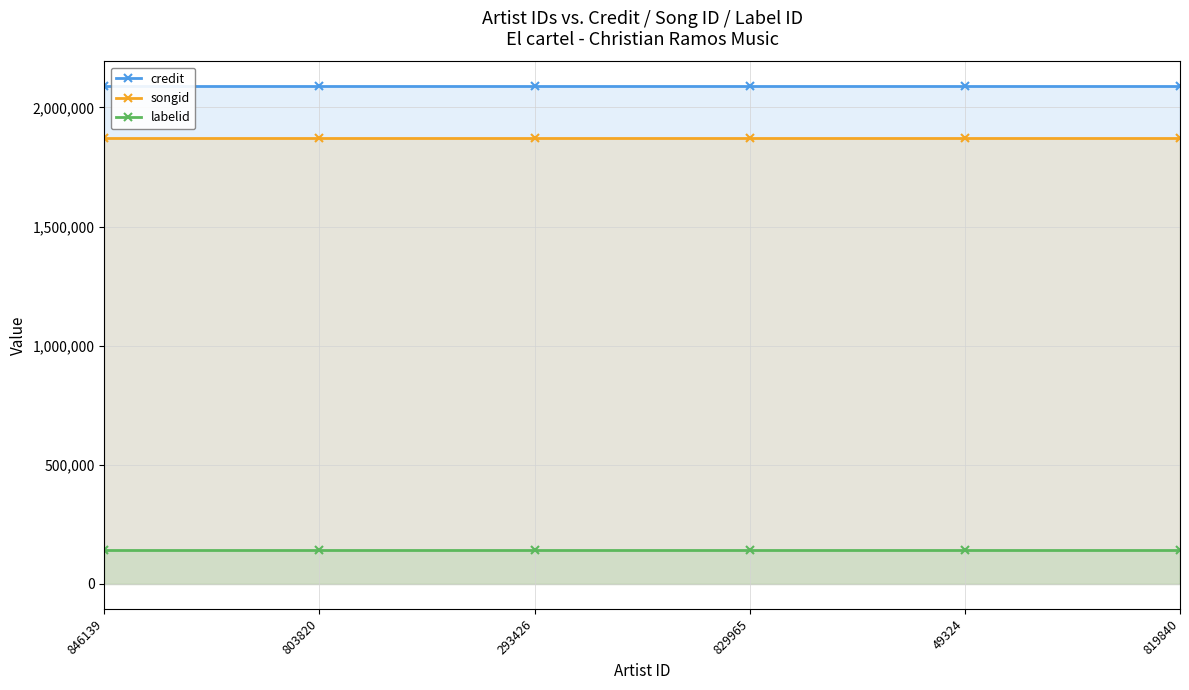

True or false: songid and labelid cross at least once.

False